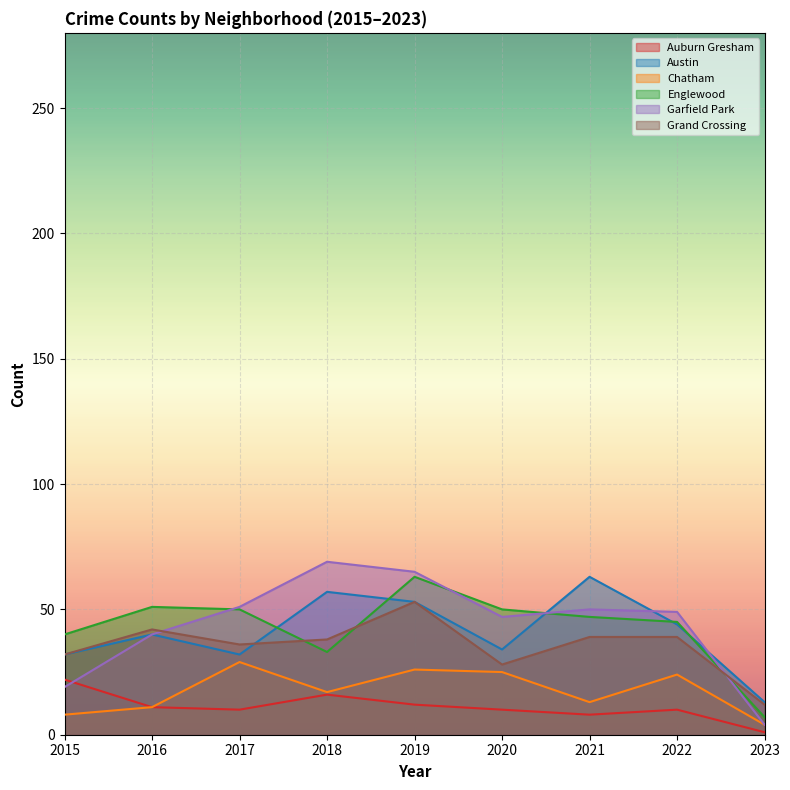

The Englewood series shows 63 at 2019. True or false?

True